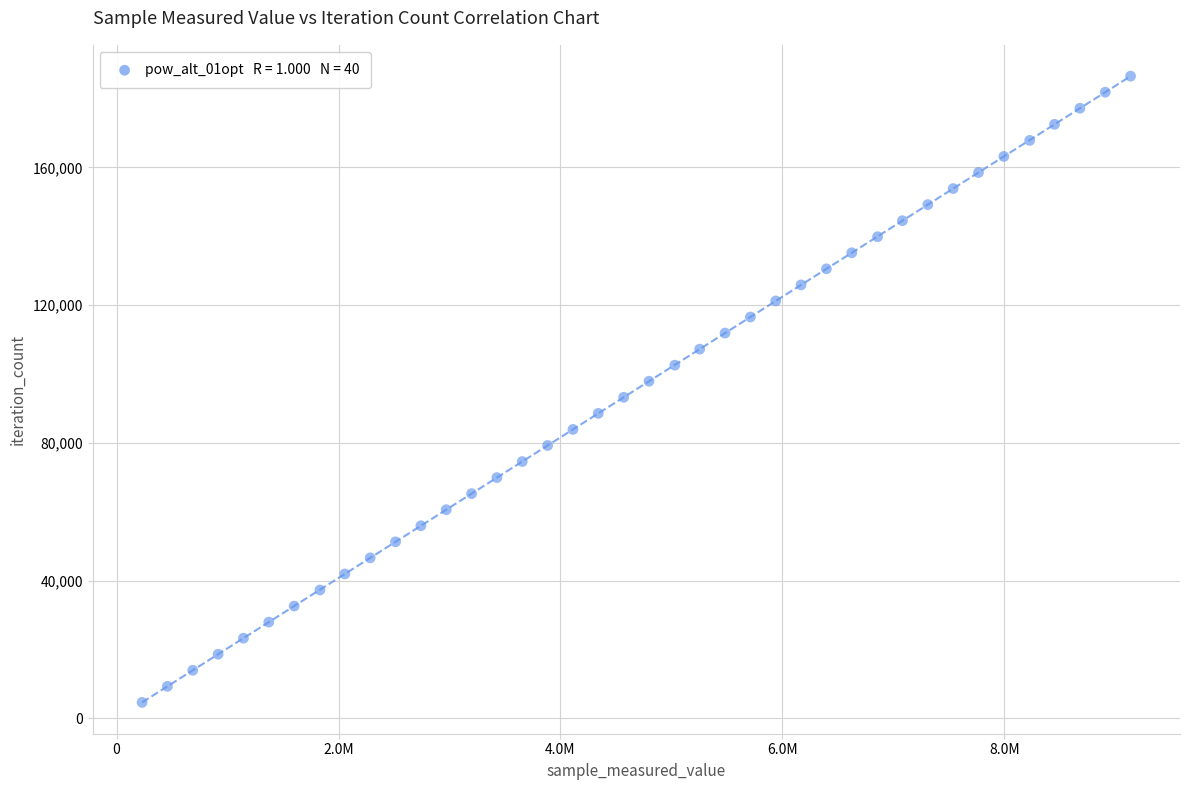

What is the range of Y values (max minus min)?

181818